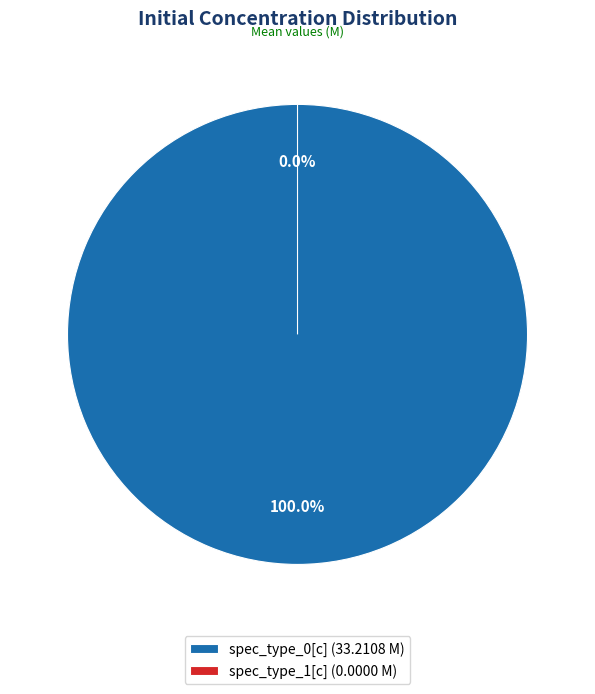

What is the total percentage of spec_type_0[c] and spec_type_1[c]?

100.0%